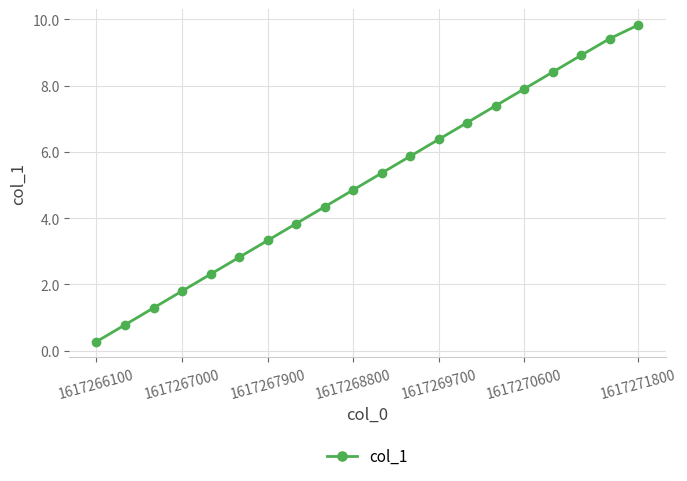

How many lines are shown in the chart?

1